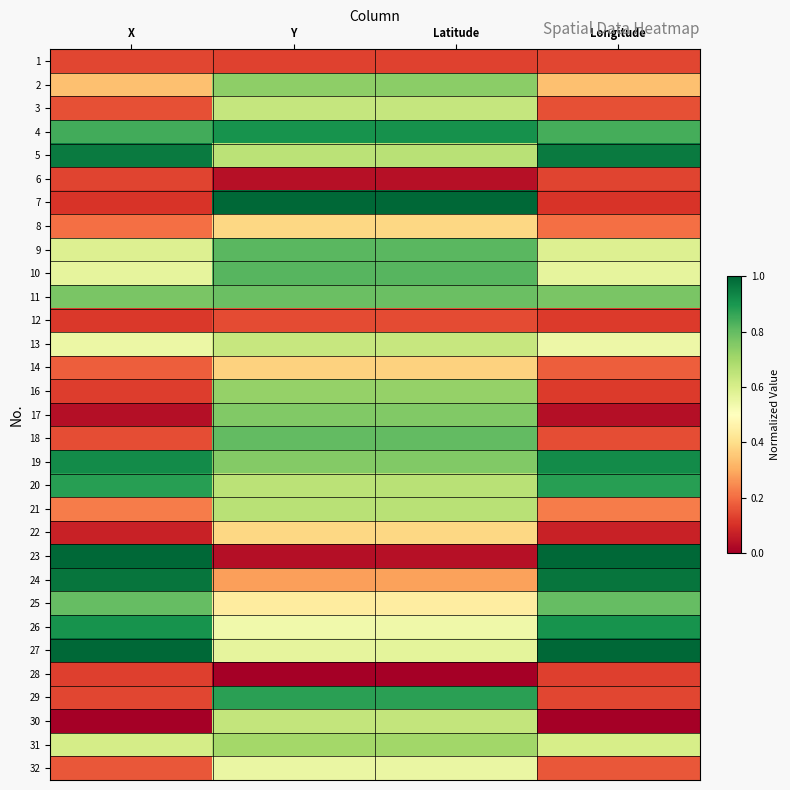

At which category does the chart reach its peak across all series?

Y